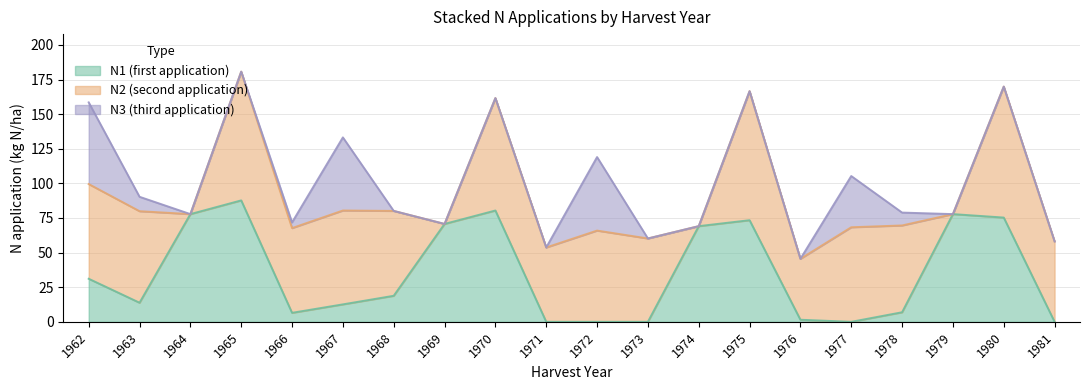

What is the maximum value shown in the chart?

94.6